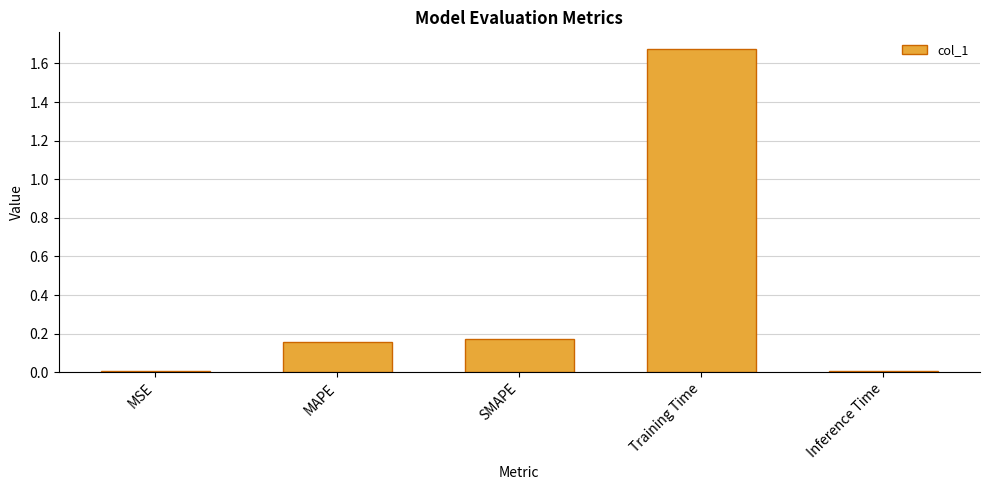

Is it true that the value at MAPE is 0.1?

False